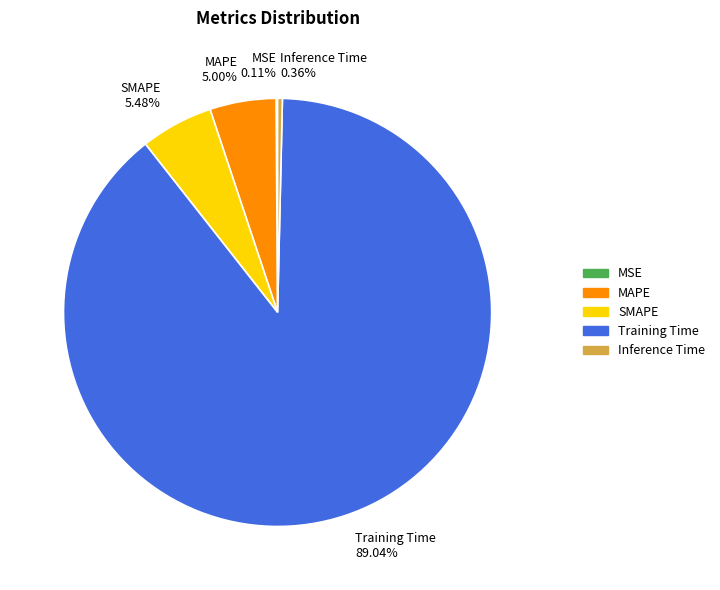

Which slice is the largest?

Training Time